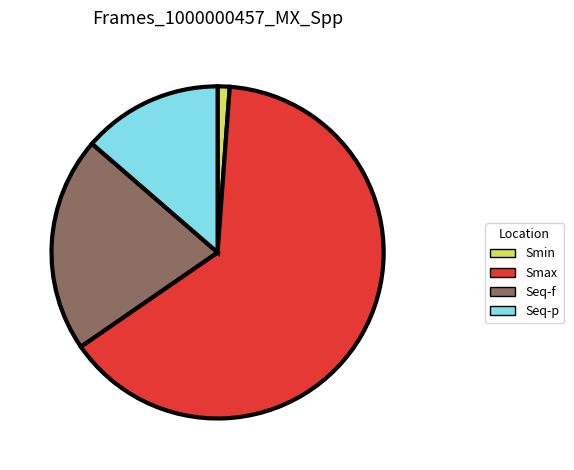

Is the sum of Smax and Smin greater than half?

Yes